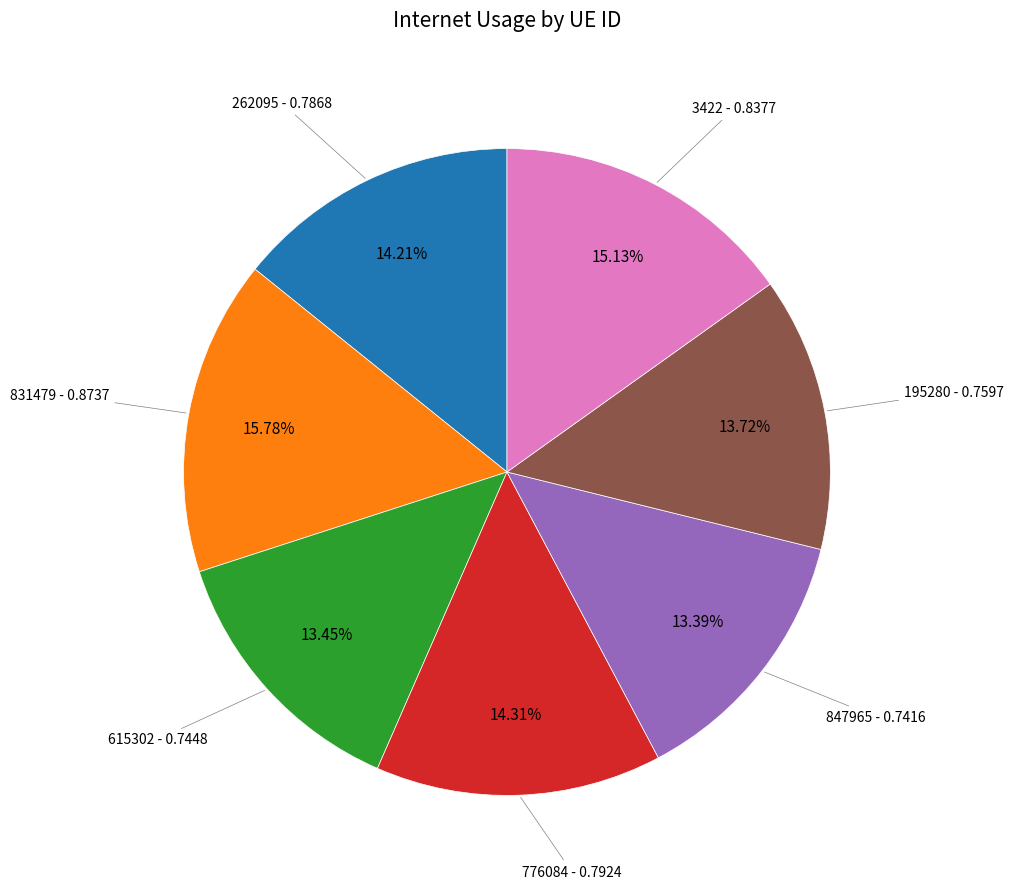

To the nearest percent, what is the difference between the 615302 and 262095 slice percentages?

1%